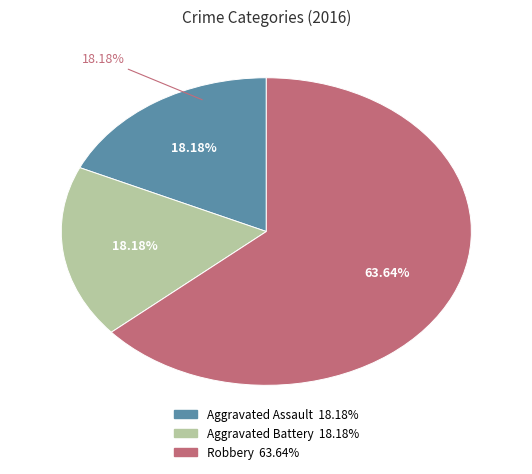

What portion of the pie excludes Aggravated Assault?

81.8%